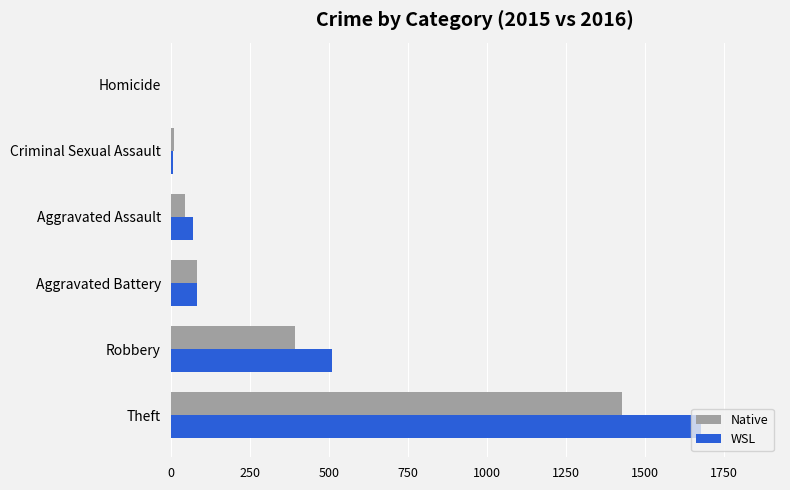

Which category has the highest value in the Native series?

Theft